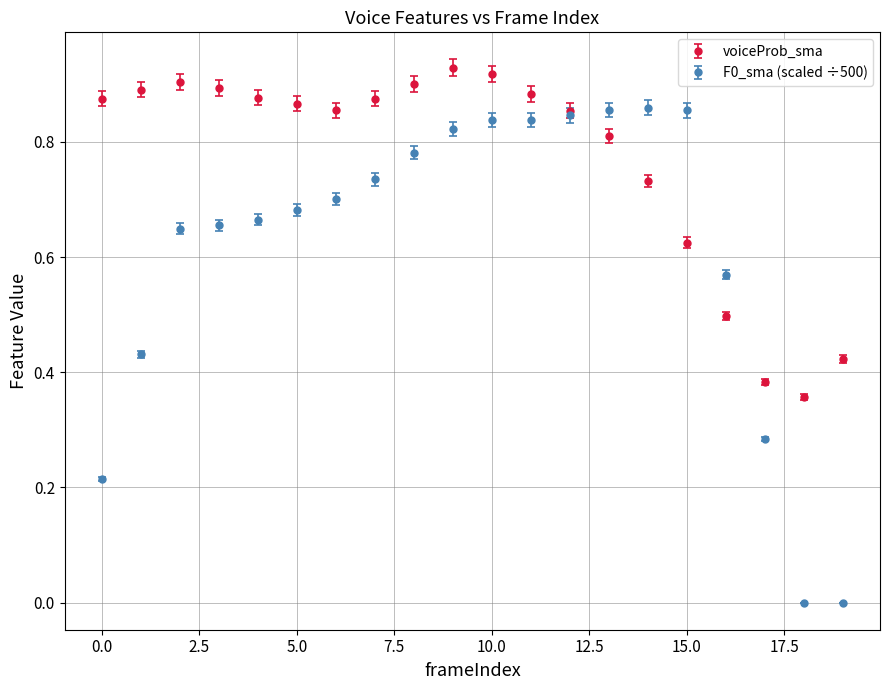

Which series has the largest range (max minus min)?

F0_sma (scaled ÷500)